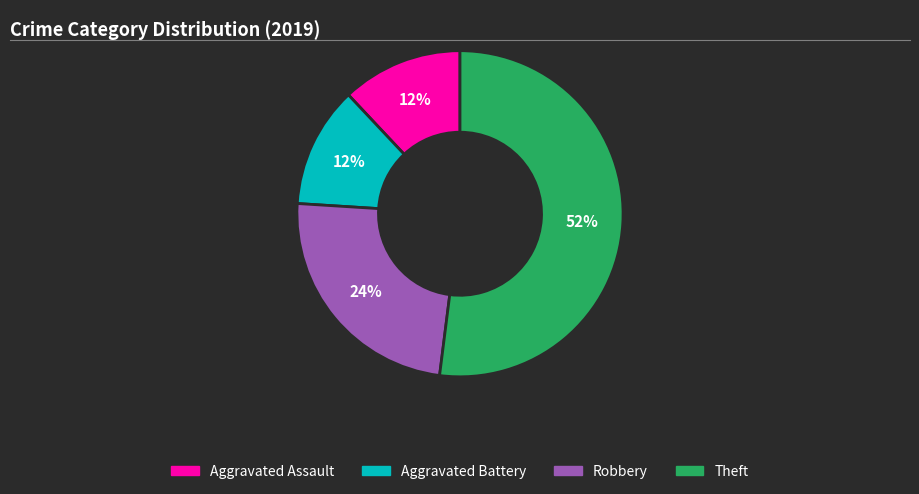

To the nearest percent, what is the average slice percentage?

25%